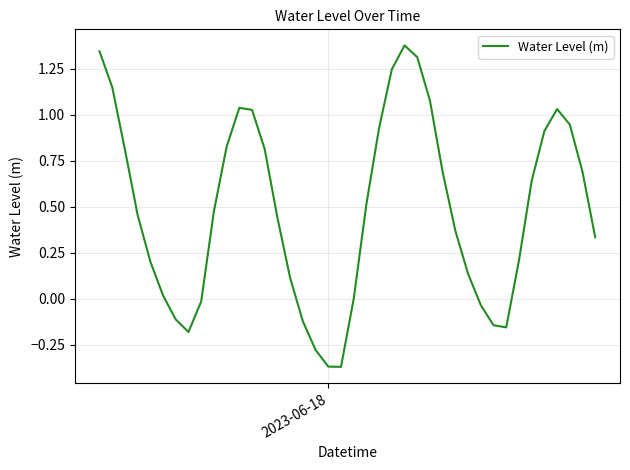

What is the difference between the maximum and minimum values?

1.7